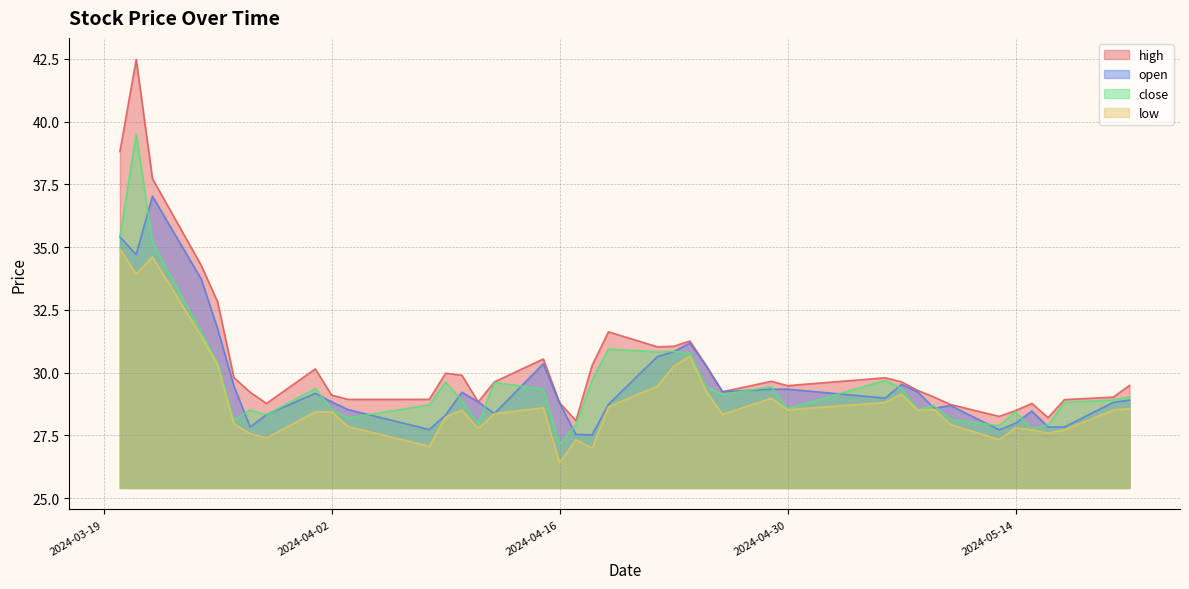

Reading left to right, what are all the values shown in this chart?

high: 38.8	42.5	37.7	34.3	32.8	29.8	29.2	28.8	30.1	29.1	28.9	28.9	30.0	29.9	28.8	29.6	30.5	28.8	28.1	30.3	31.6	31.0	31.0	31.3	30.3	29.2	29.7	29.5	29.8	29.6	29.3	29.0	28.7	28.3	28.5	28.8	28.2	28.9	29.0	29.5
open: 35.4	34.7	37.0	33.7	31.7	29.5	27.8	28.3	29.2	28.8	28.5	27.7	28.3	29.2	28.8	28.4	30.4	28.8	27.5	27.5	28.7	30.6	30.8	31.2	30.3	29.2	29.3	29.3	29.0	29.5	29.2	28.6	28.7	27.7	28.0	28.5	27.8	27.8	28.8	28.9
close: 35.4	39.5	35.2	31.6	30.4	28.1	28.5	28.3	29.4	28.5	28.2	28.7	29.6	28.9	28.0	29.6	29.3	27.1	27.9	29.7	30.9	30.8	30.8	30.8	29.4	29.1	29.4	28.6	29.7	29.4	28.5	28.7	28.1	27.9	28.4	27.8	27.9	28.8	28.9	29.0
low: 34.9	33.9	34.6	31.4	30.3	28.0	27.6	27.4	28.4	28.4	27.9	27.1	28.2	28.5	27.8	28.4	28.6	26.4	27.3	27.0	28.6	29.5	30.2	30.7	29.3	28.3	29.0	28.5	28.8	29.1	28.5	28.5	27.9	27.3	27.8	27.7	27.6	27.7	28.5	28.6